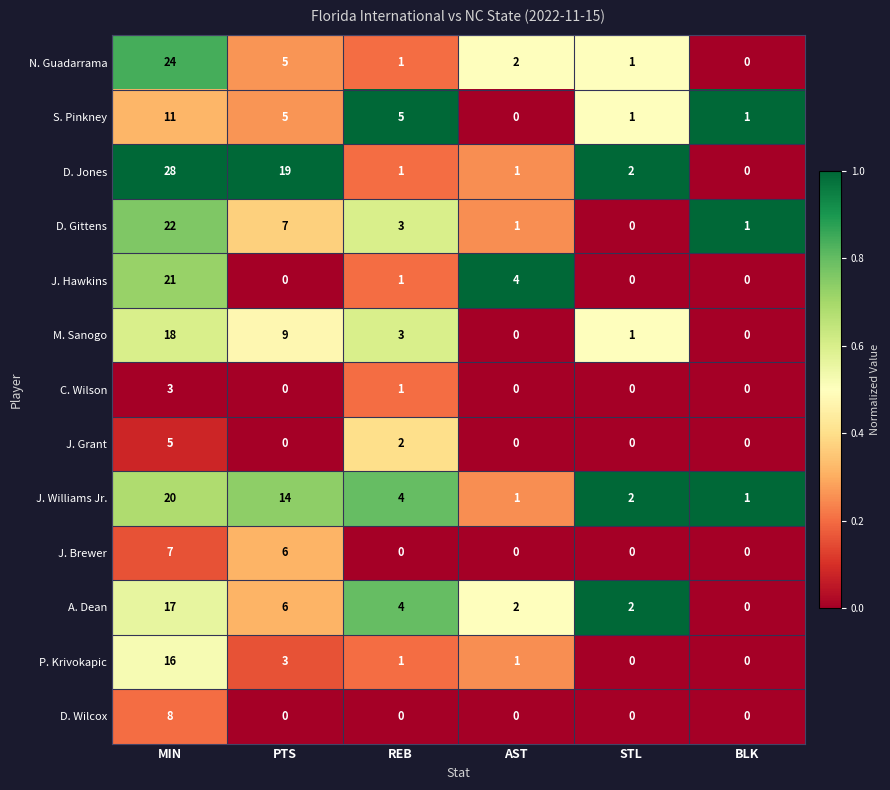

Which series changed the most between PTS and REB?

D. Jones